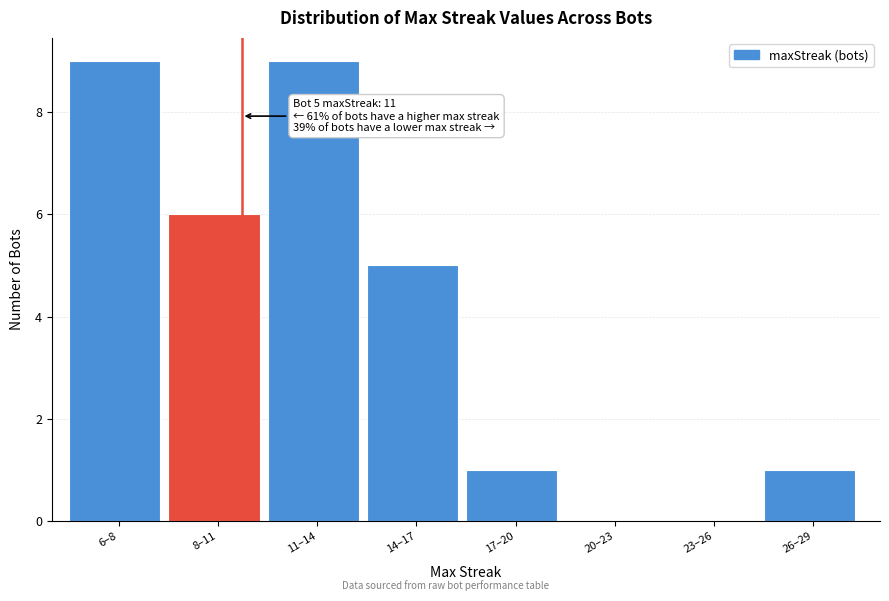

Reading right to left, transcribe all the data shown in this chart.

26–29=1	23–26=0	20–23=0	17–20=1	14–17=5	11–14=9	8–11=6	6–8=9